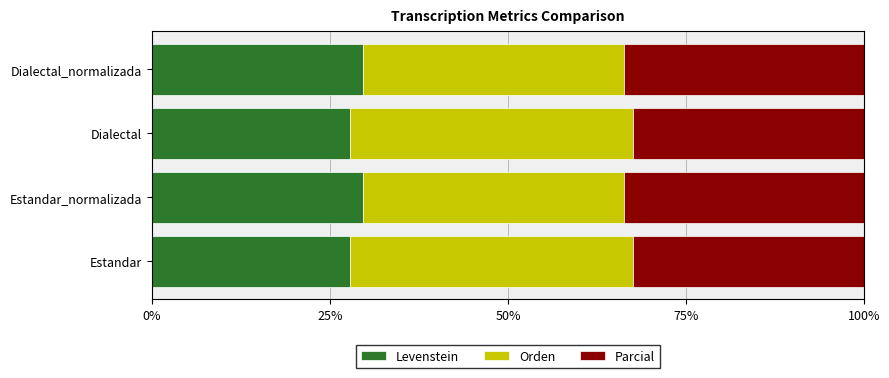

Is it true that Levenstein equals 27.8 at Estandar?

True